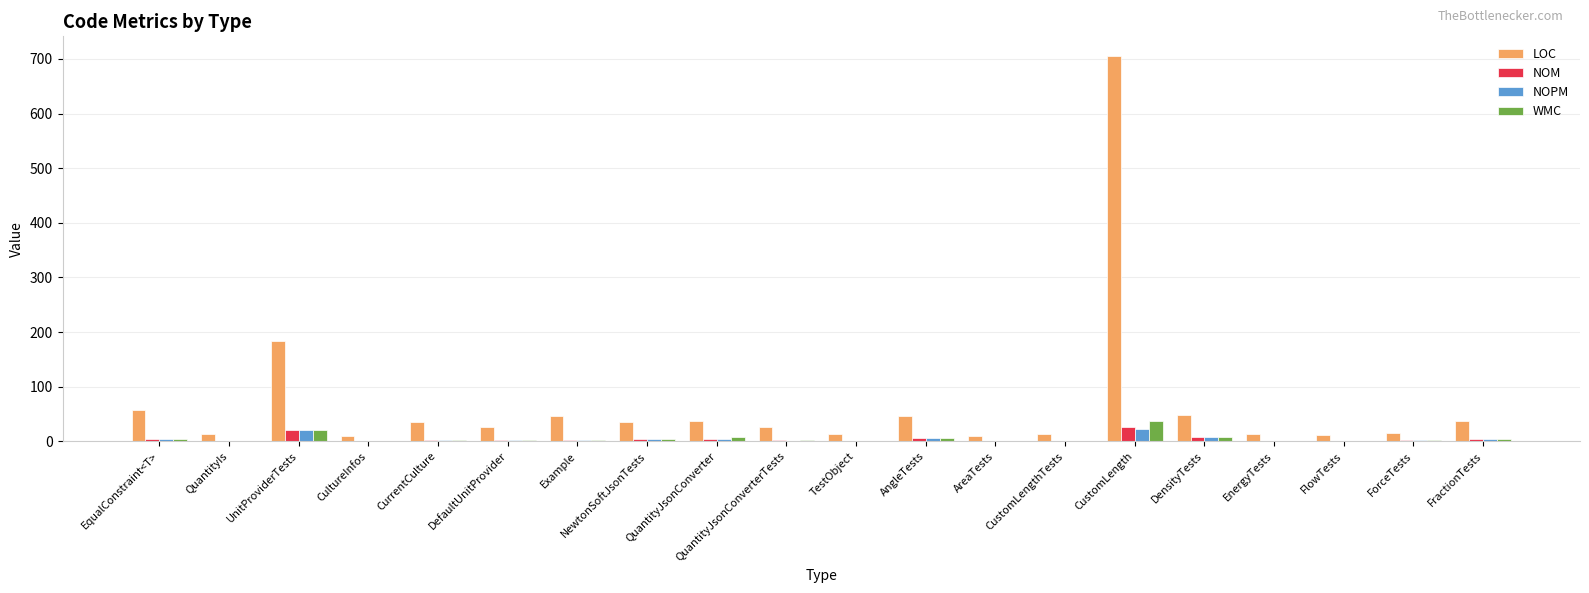

Which series has the largest total across all categories?

LOC